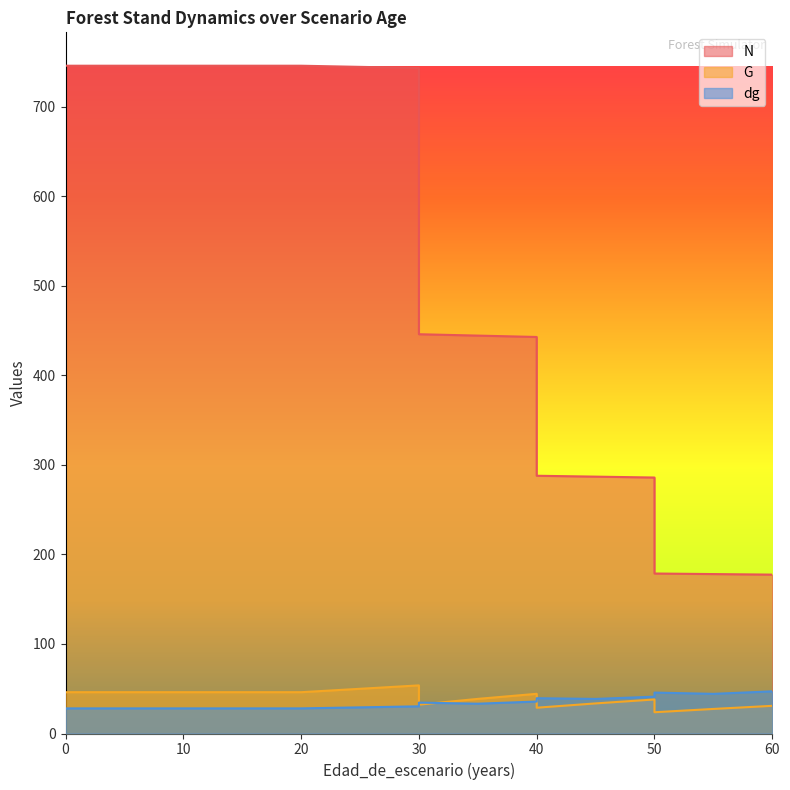

Which series changed the most between 20 and 55?

N